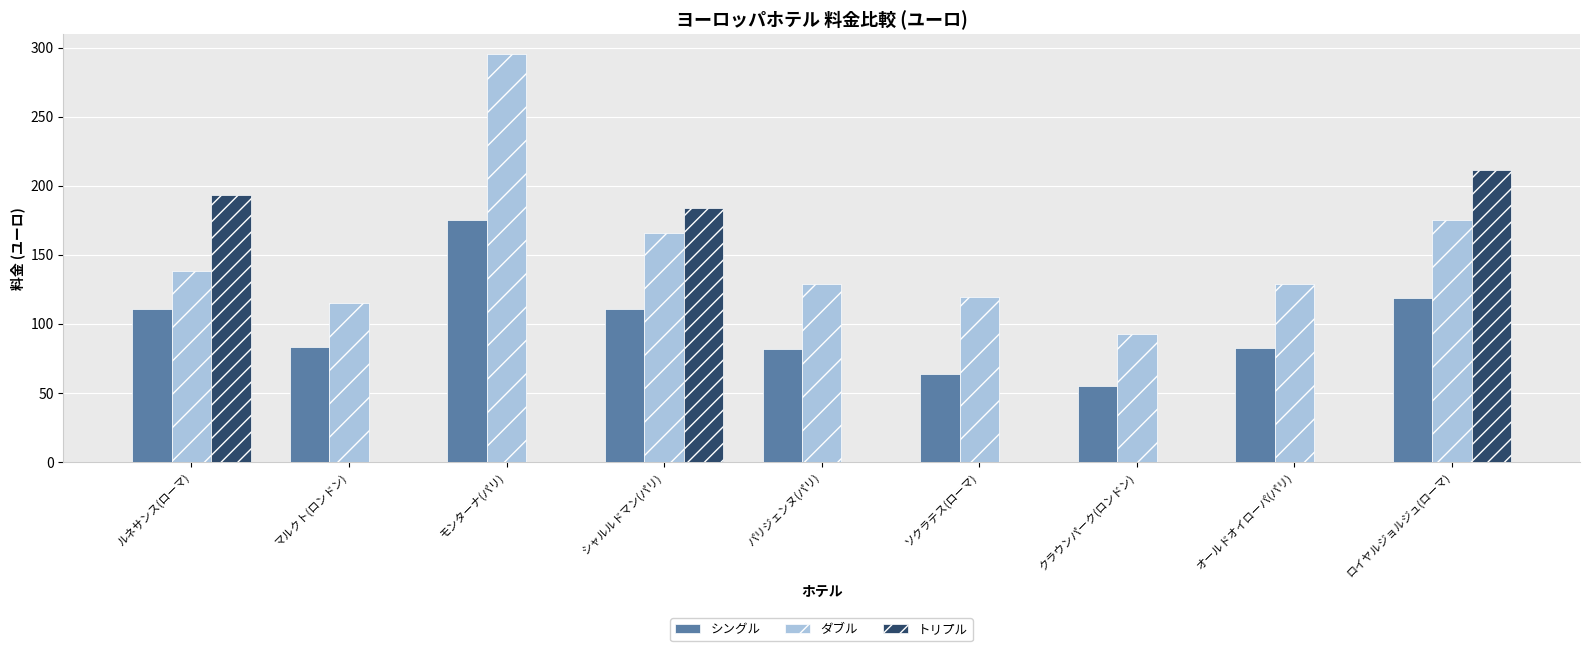

Between オールドオイローパ(パリ) and ロイヤルジョルジュ(ローマ), which series saw the biggest shift?

トリプル